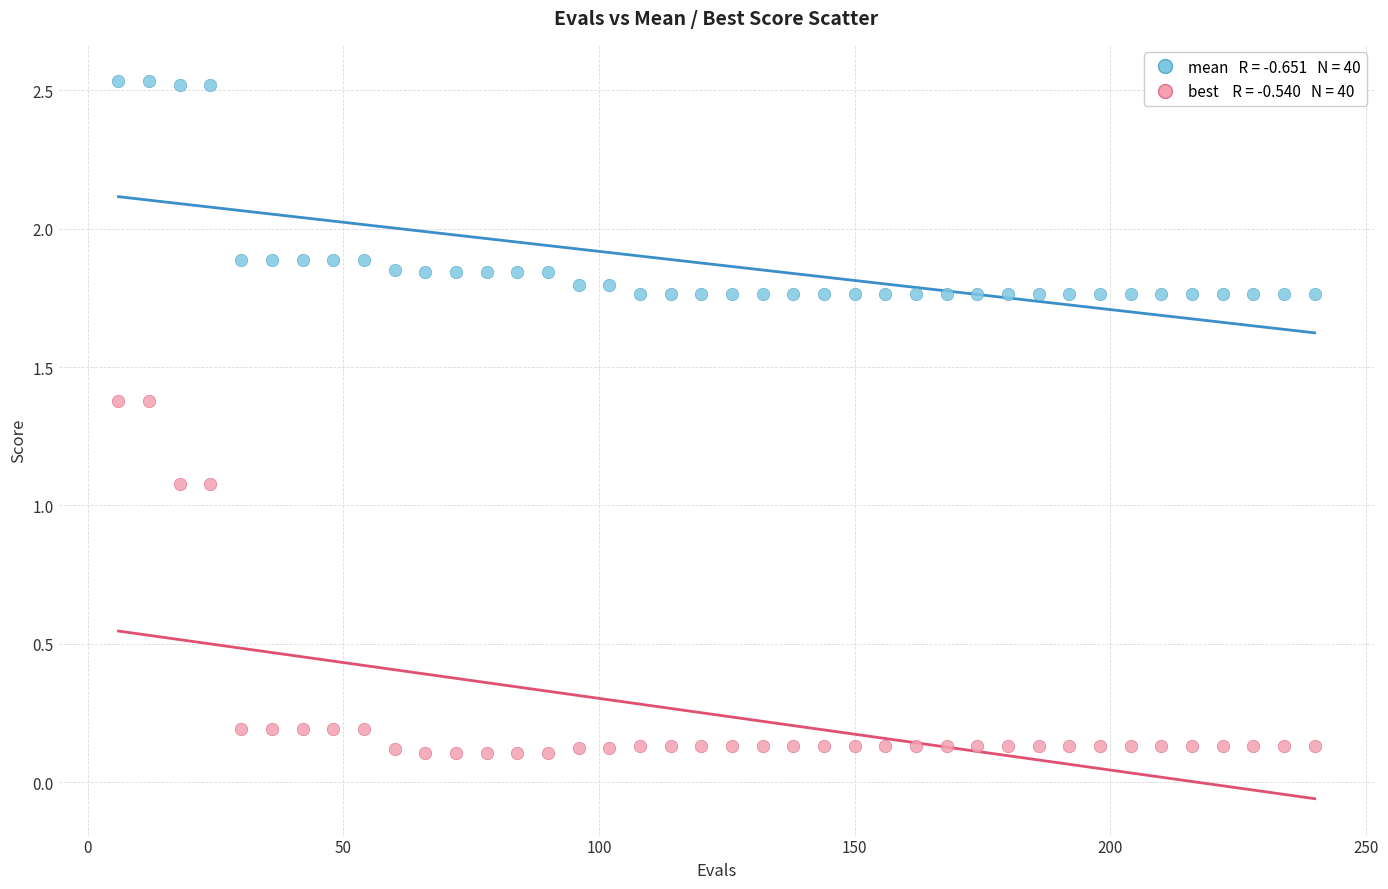

Across all data points, what is the range of Y values (max minus min)?

2.4